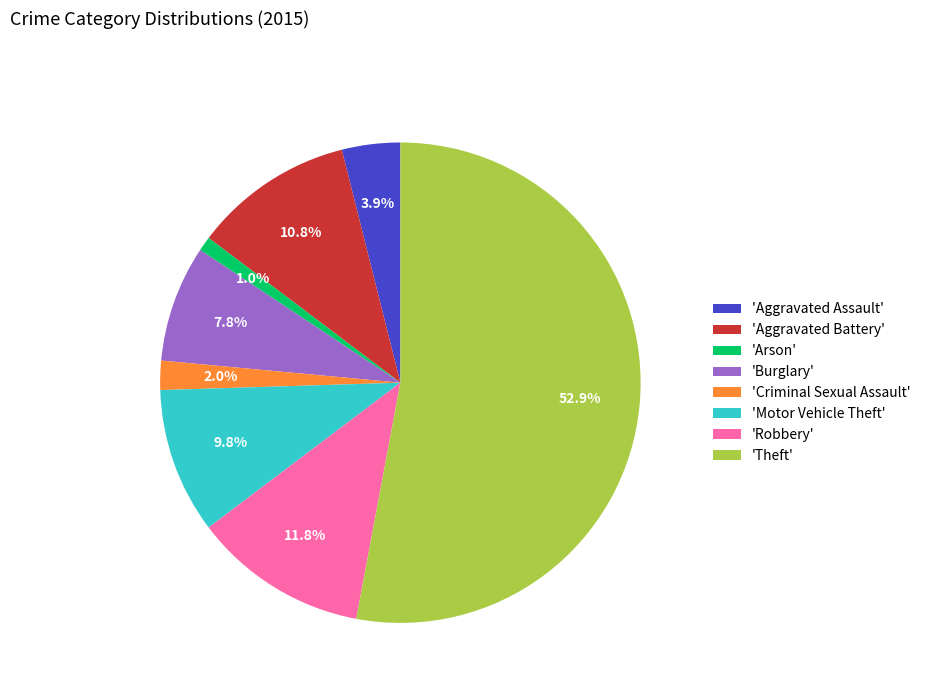

Count the number of slices in the pie.

8